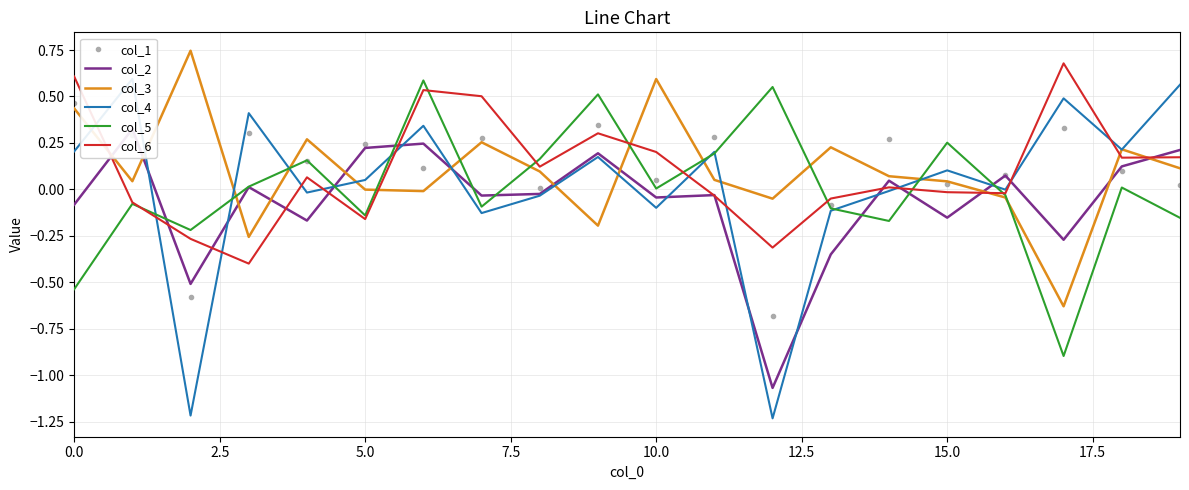

Is it true that col_5 equals -0.1 at 14?

False